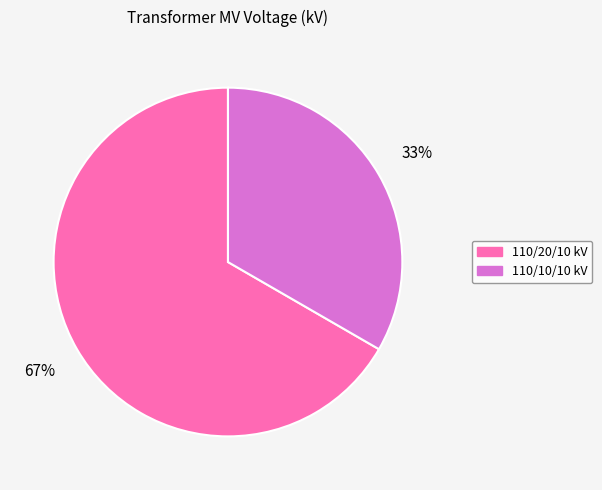

Does any single category account for the majority?

Yes